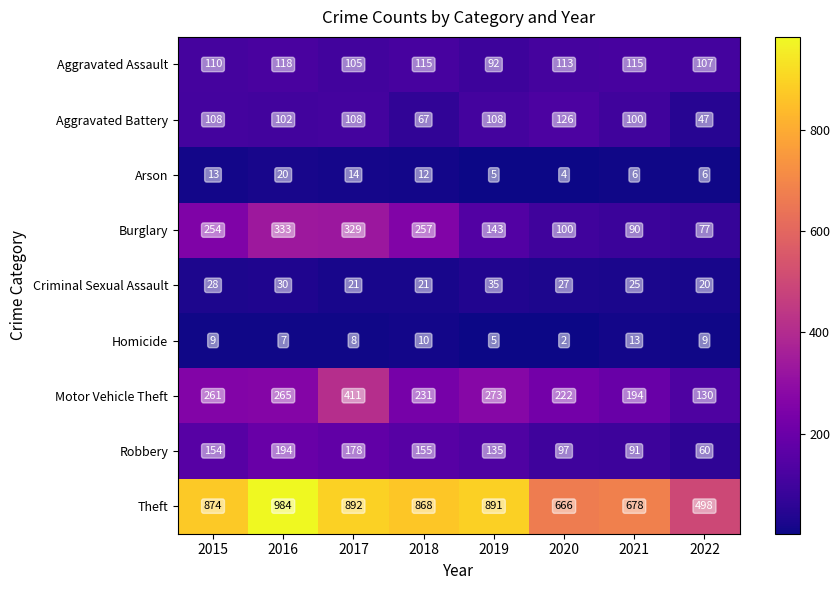

Is it true that Arson equals 5 at 2019?

True